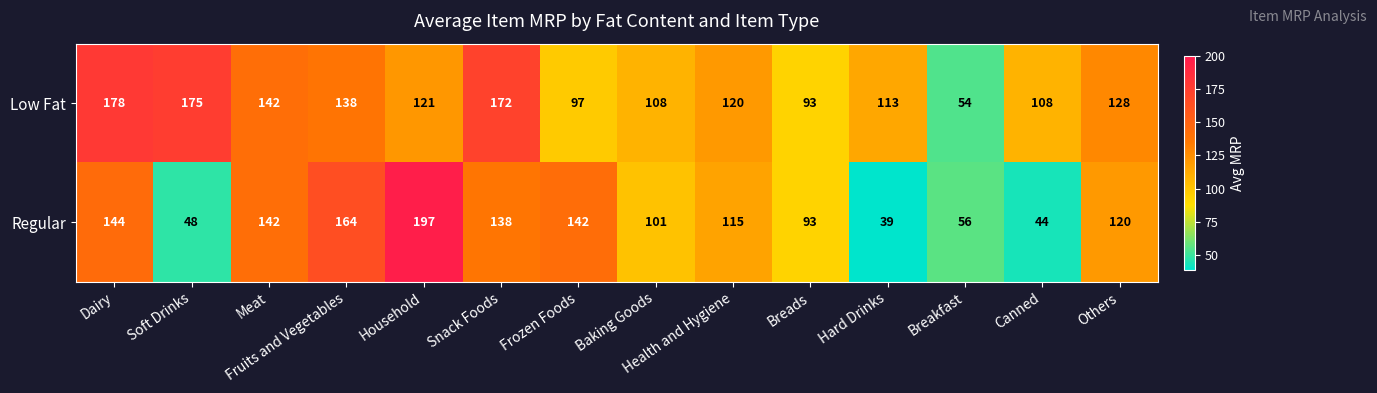

Is it true that Regular equals 243 at Meat?

False